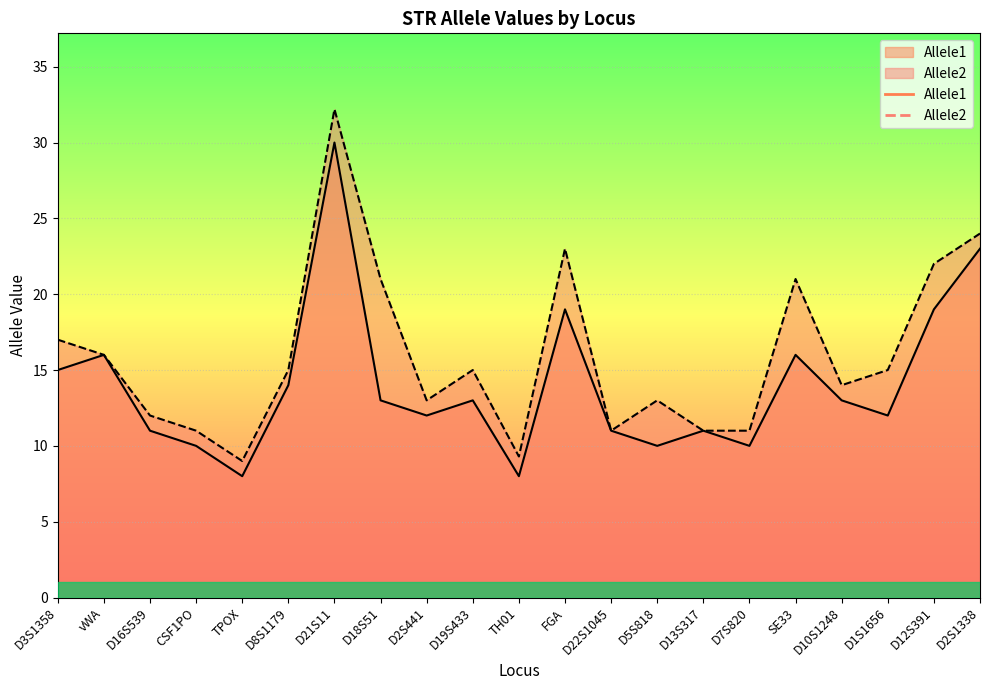

True or false: Allele1 and Allele2 cross at least once.

False